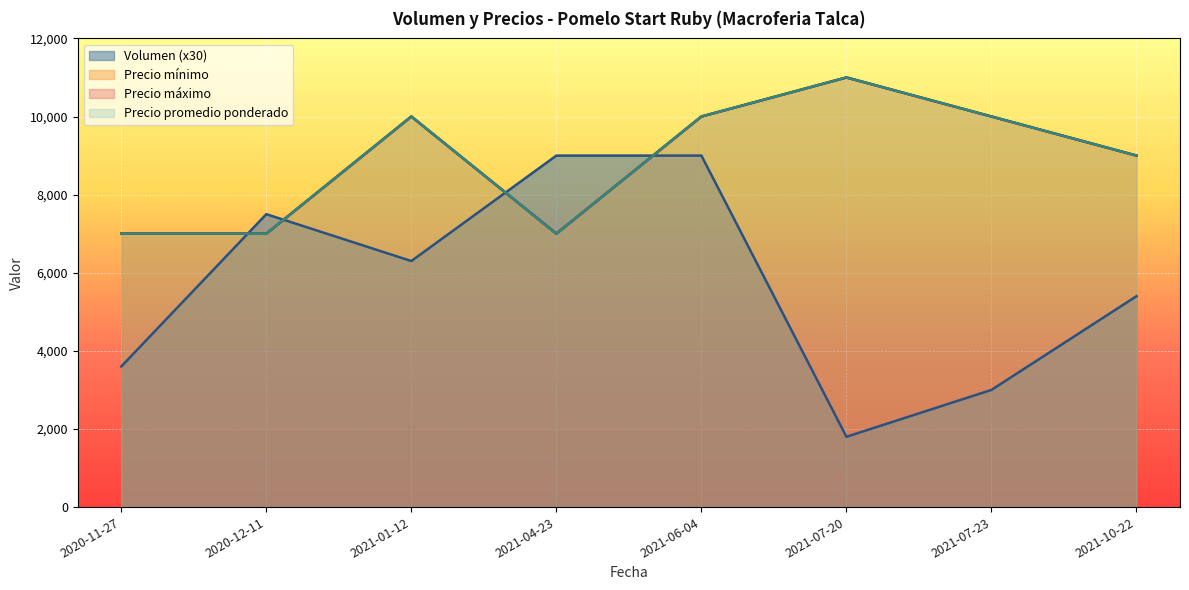

What is the average value of the Precio minimo series?

8875